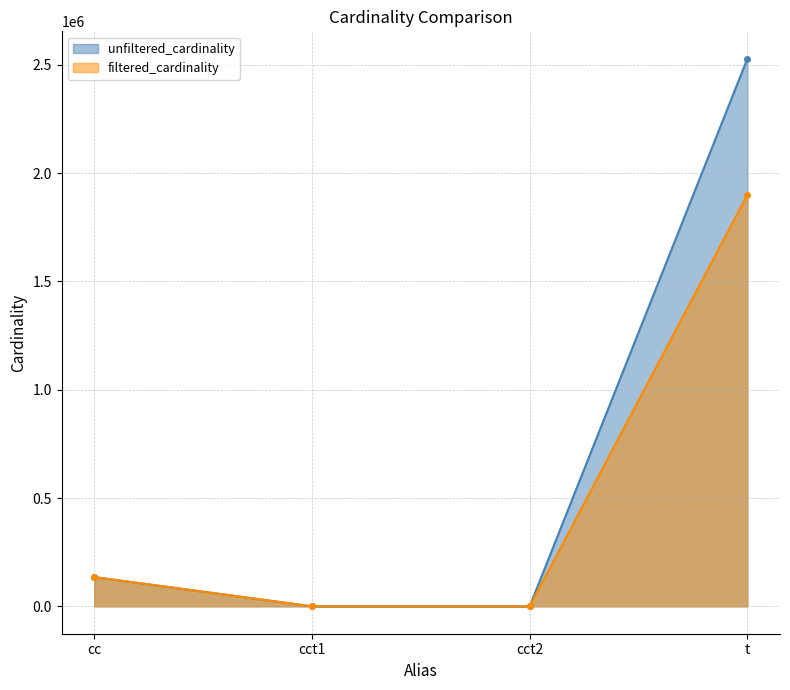

At which label does filtered_cardinality reach its minimum?

cct1